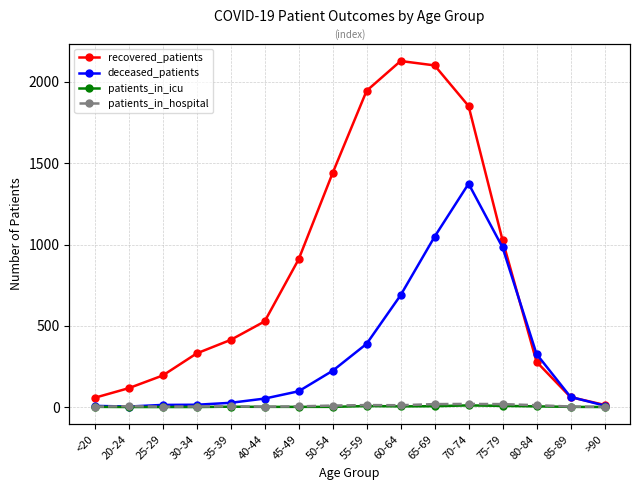

Where is patients_in_hospital nearest to the value 10?

50-54